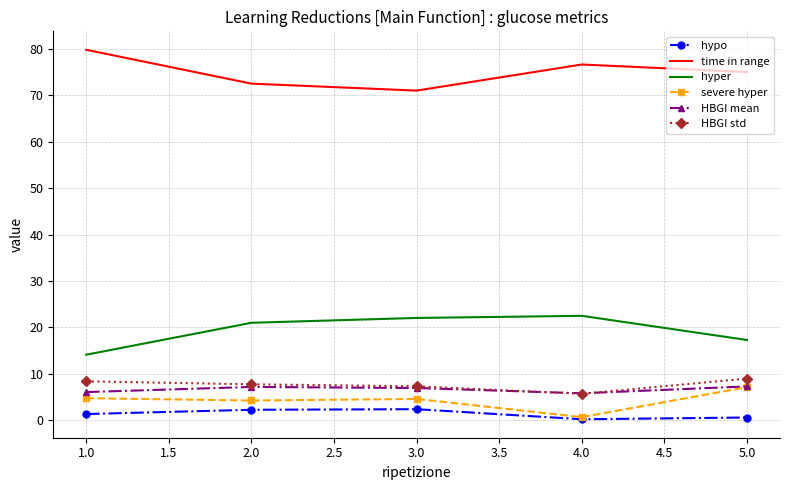

True or false: hyper and severe hyper cross at least once.

False